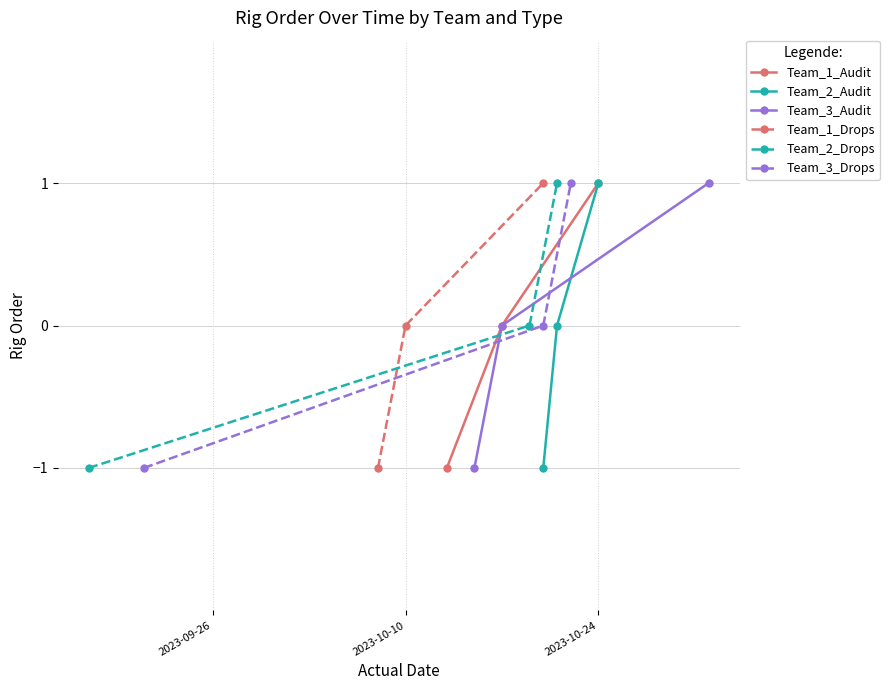

What is the value of the Team_2_Drops point at the 3rd from the left?

1